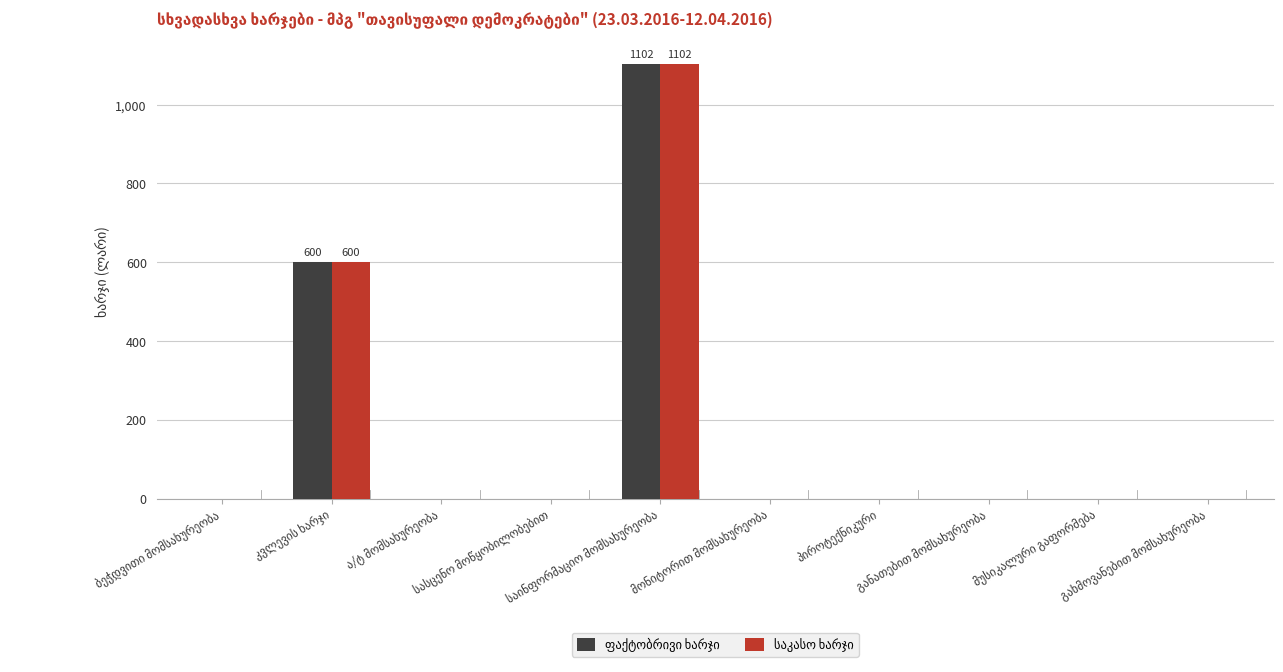

What is the greatest value displayed?

1102